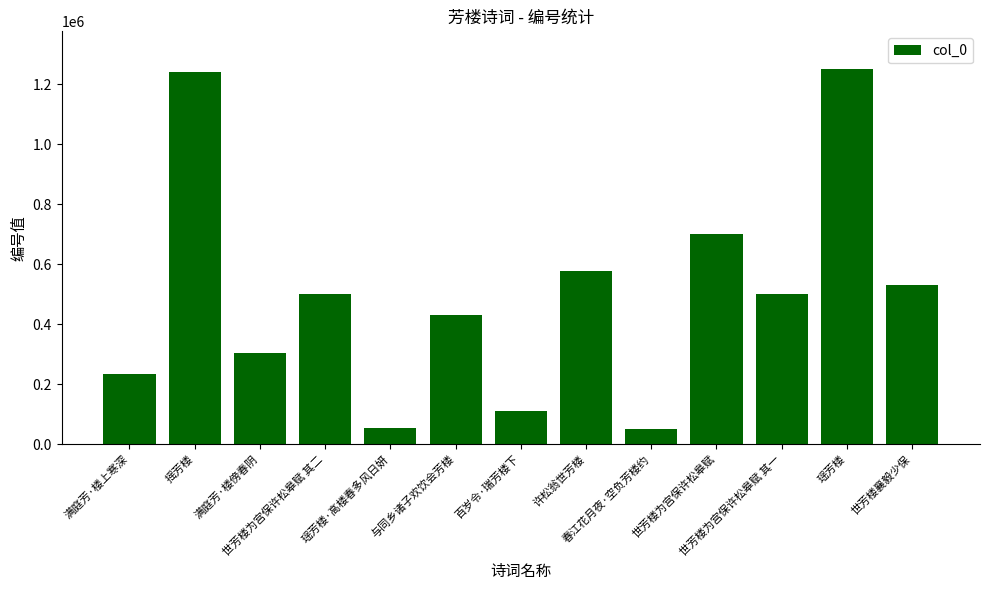

What is the label of the 2nd bar from the right?

瑶芳楼